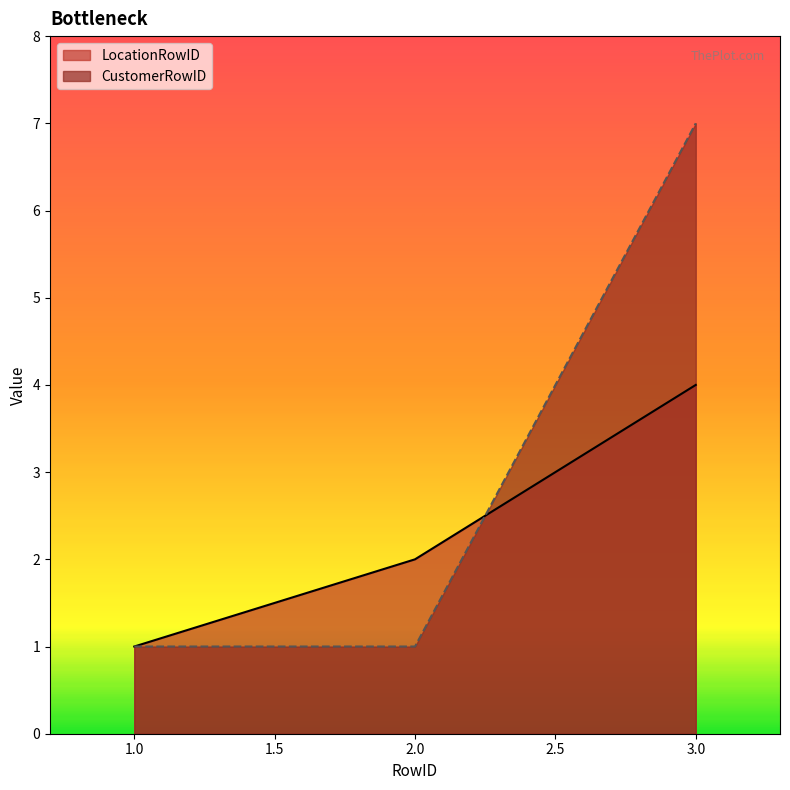

What is the sum of all CustomerRowID values?

9